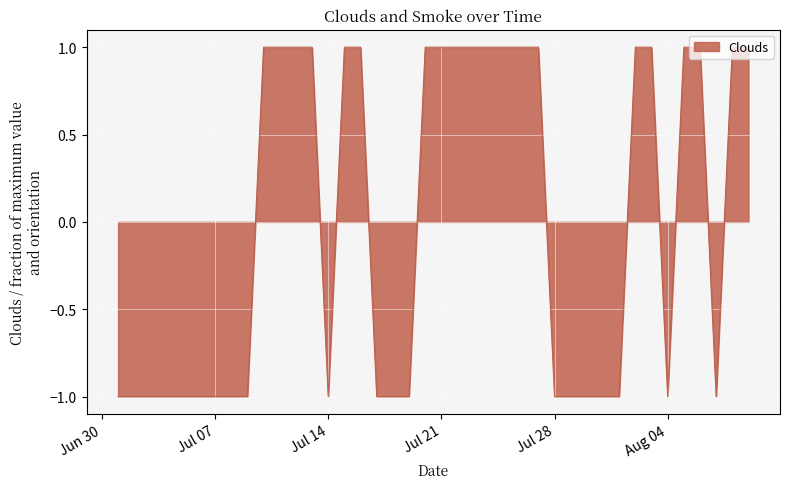

Does the chart display data point markers on the line(s)?

No